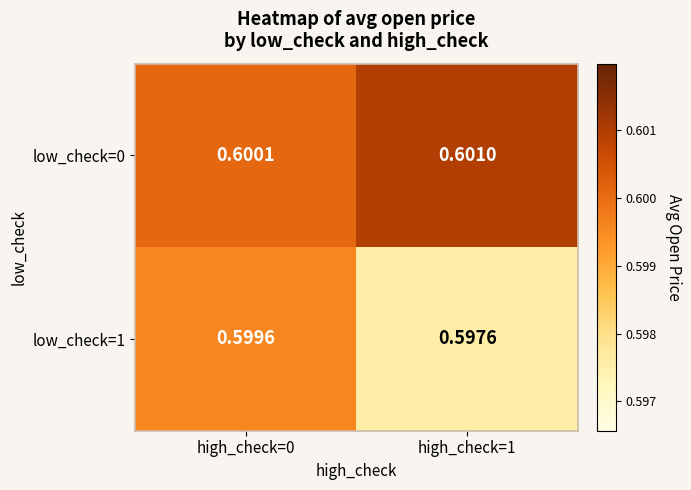

Is the value of low_check=1 at high_check=0 greater than the value of low_check=0 at high_check=1?

No